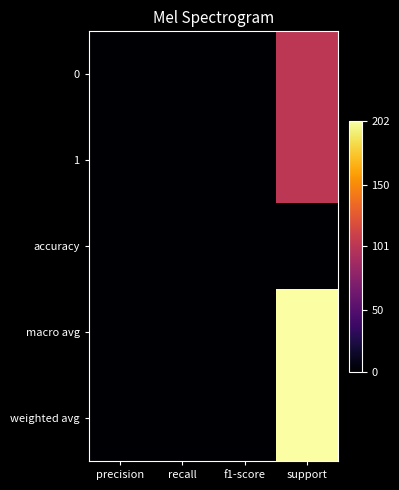

At which category does the chart reach its minimum across all series?

precision